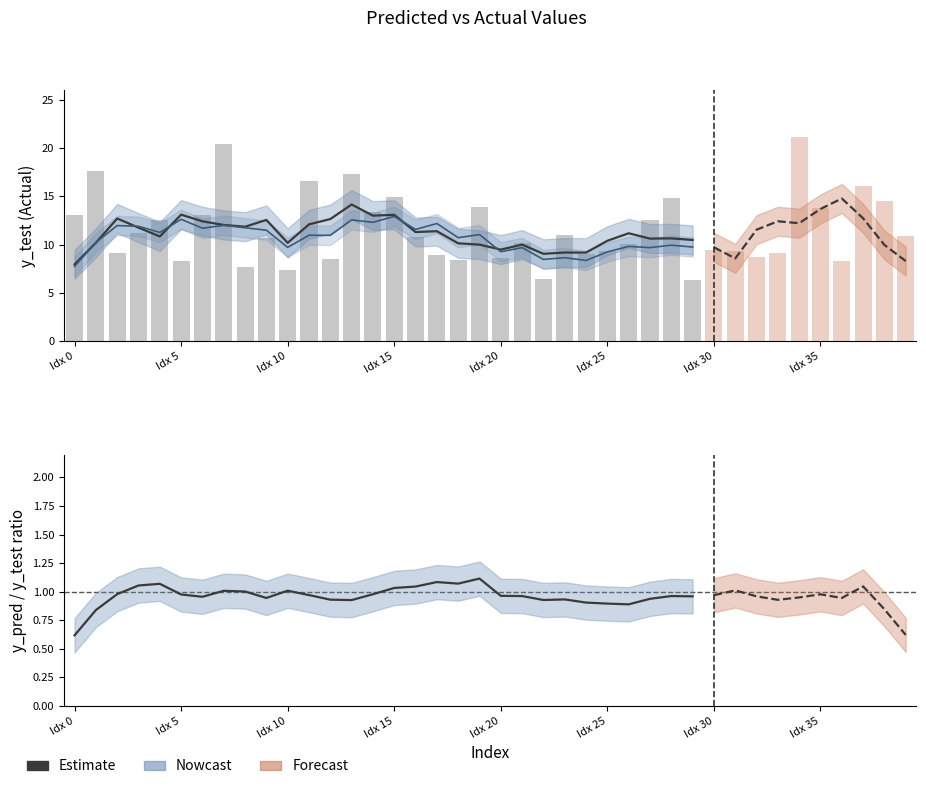

The y_test series shows 16.6 at 11. True or false?

True